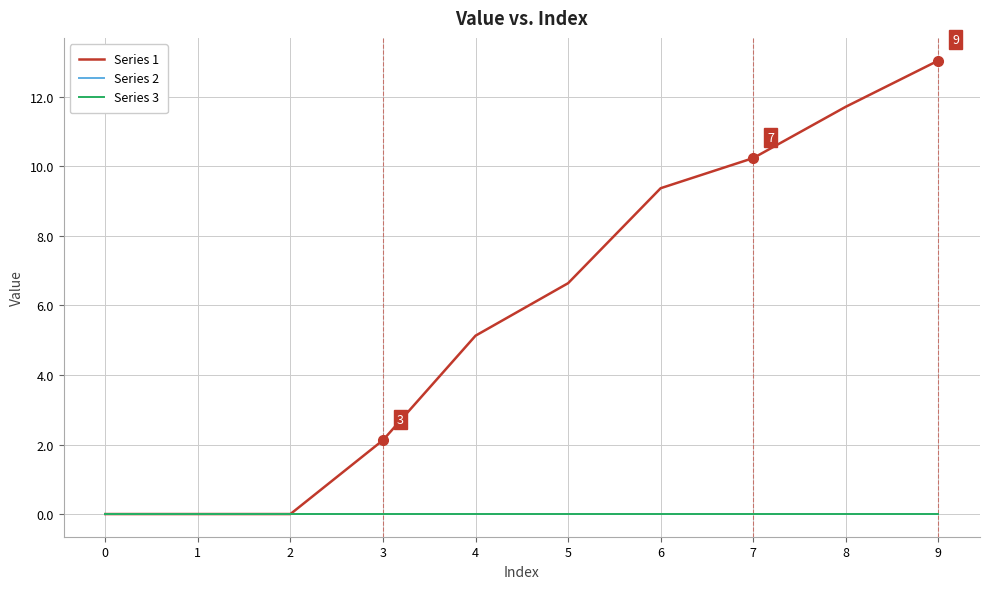

Reading left to right, what are all the values shown in this chart?

Series 1: 0=0.0	1=0.0	2=0.0	3=2.1	4=5.1	5=6.6	6=9.4	7=10.2	8=11.7	9=13.0
Series 2: 0=0.0	1=0.0	2=0.0	3=0.0	4=0.0	5=0.0	6=0.0	7=0.0	8=0.0	9=0.0
Series 3: 0=0.0	1=0.0	2=0.0	3=0.0	4=0.0	5=0.0	6=0.0	7=0.0	8=0.0	9=0.0